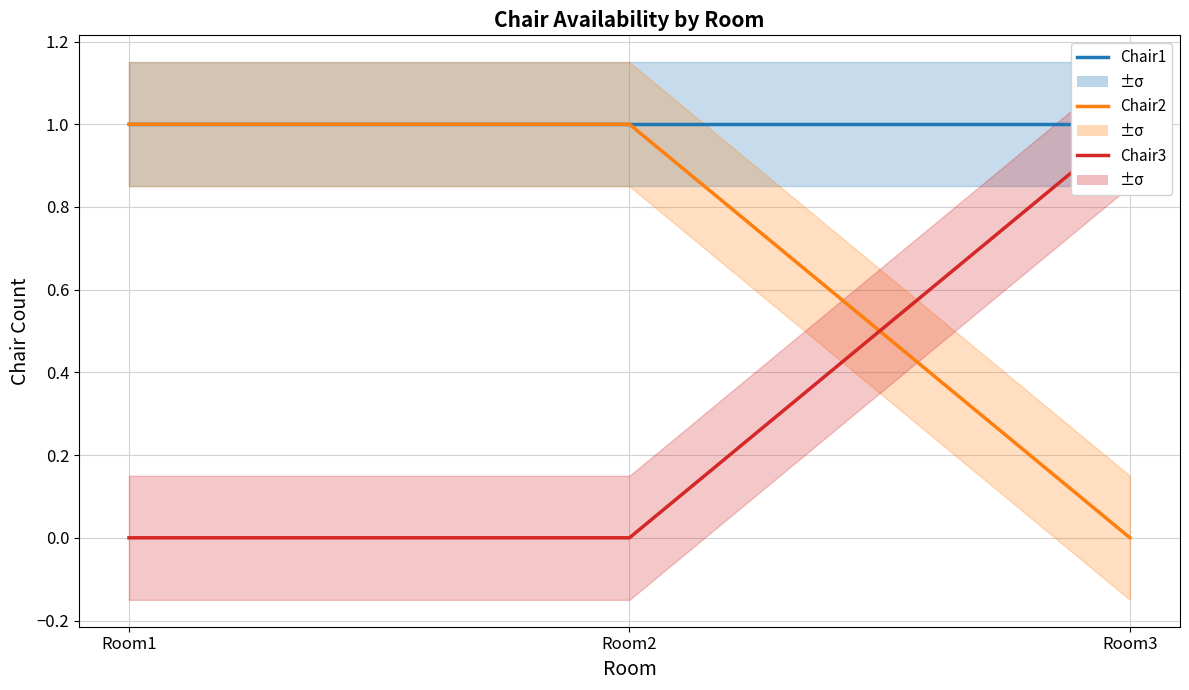

Reading left to right, list all the values displayed in this chart.

Chair1: Room1=1	Room2=1	Room3=1
Chair2: Room1=1	Room2=1	Room3=0
Chair3: Room1=0	Room2=0	Room3=1